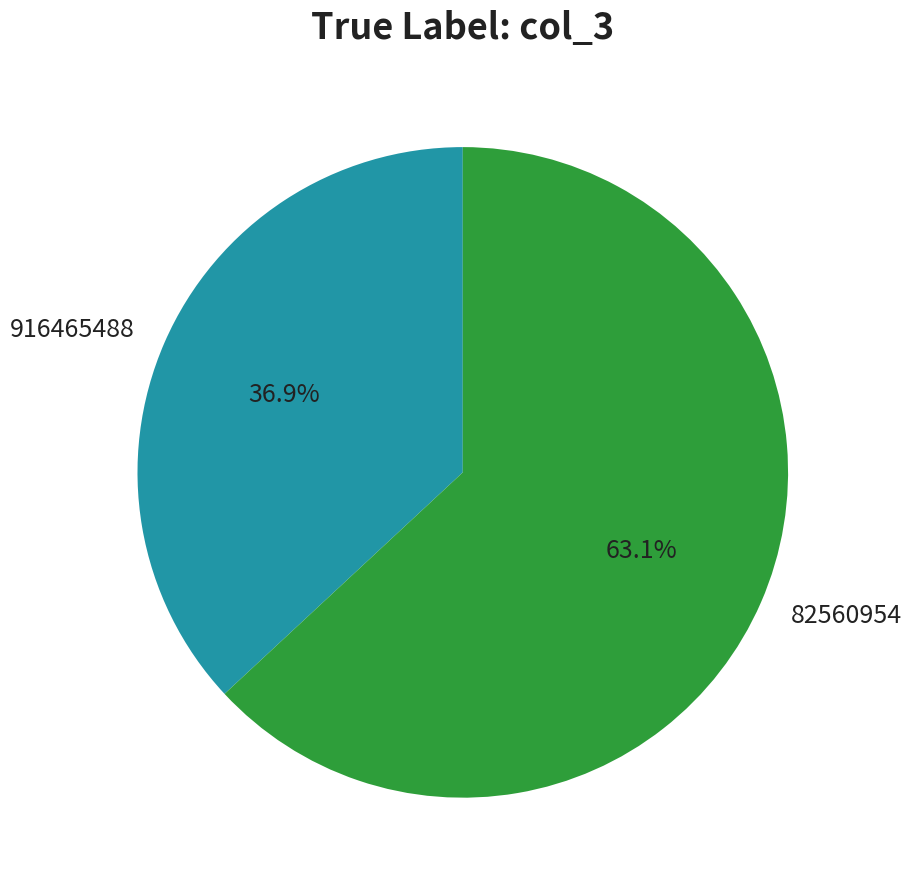

How many segments does this pie chart have?

2